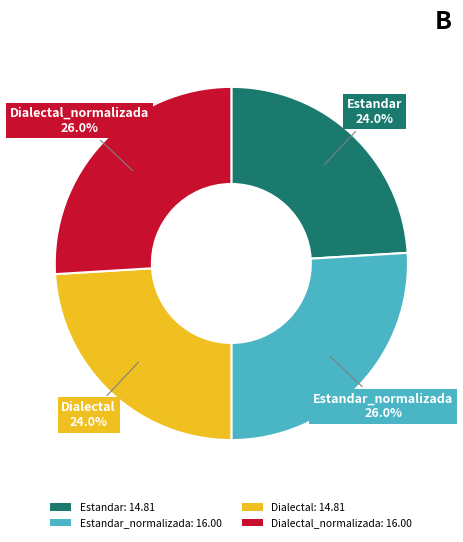

Approximately how many times larger is the value at Estandar_normalizada: 16.00 compared to Estandar: 14.81?

1.1